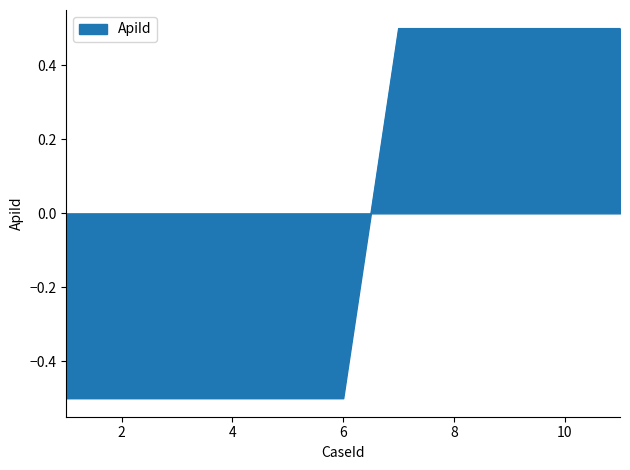

What is the smallest value displayed?

-0.5